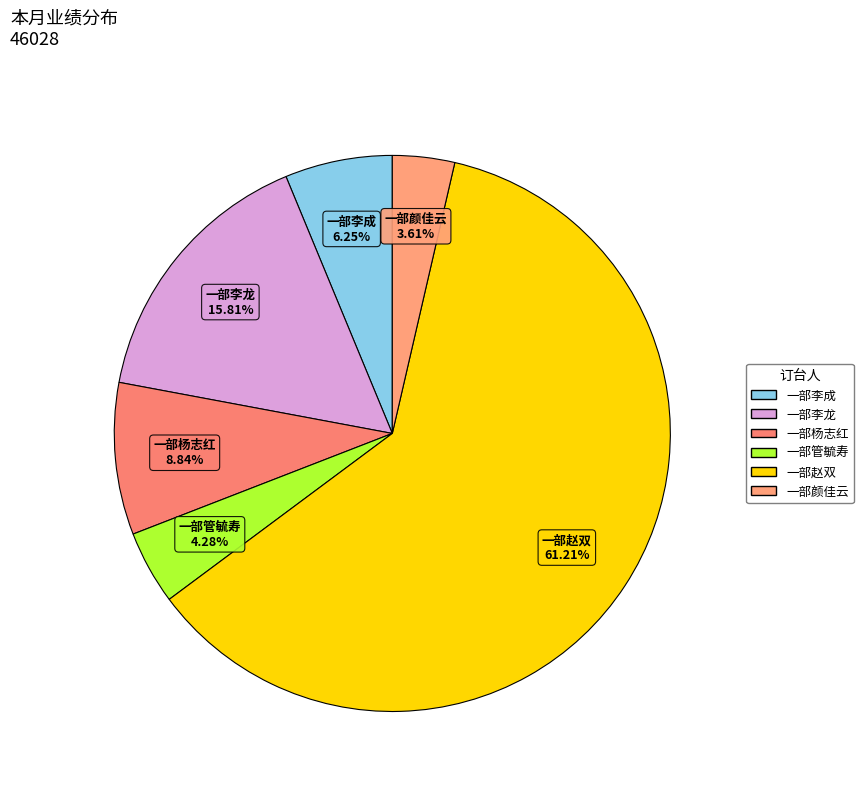

What is the total percentage of 一部李成 and 一部杨志红?

15.1%